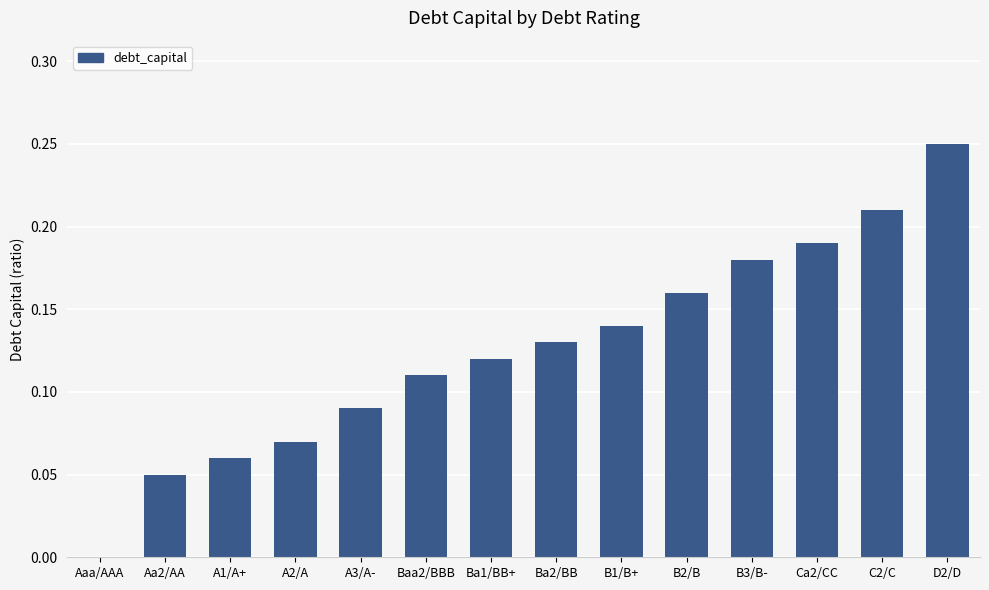

What is the change in value from A1/A+ to B3/B-?

+0.1